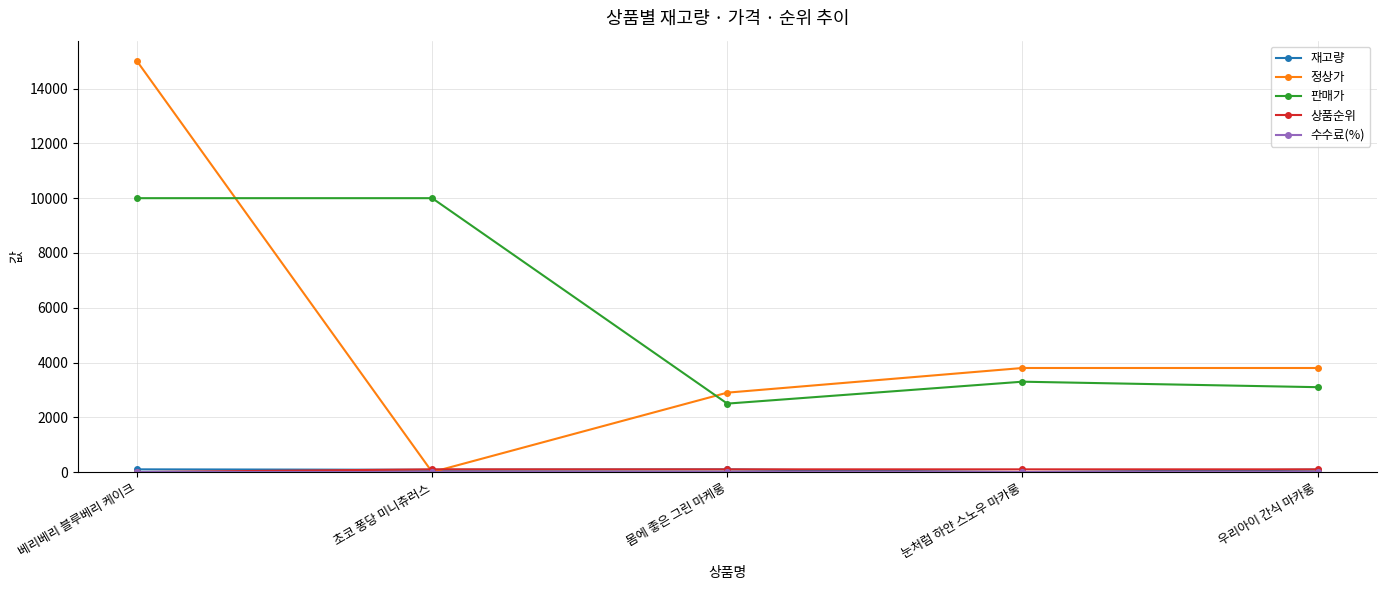

At which category is the sum across all series the highest?

베리베리 블루베리 케이크